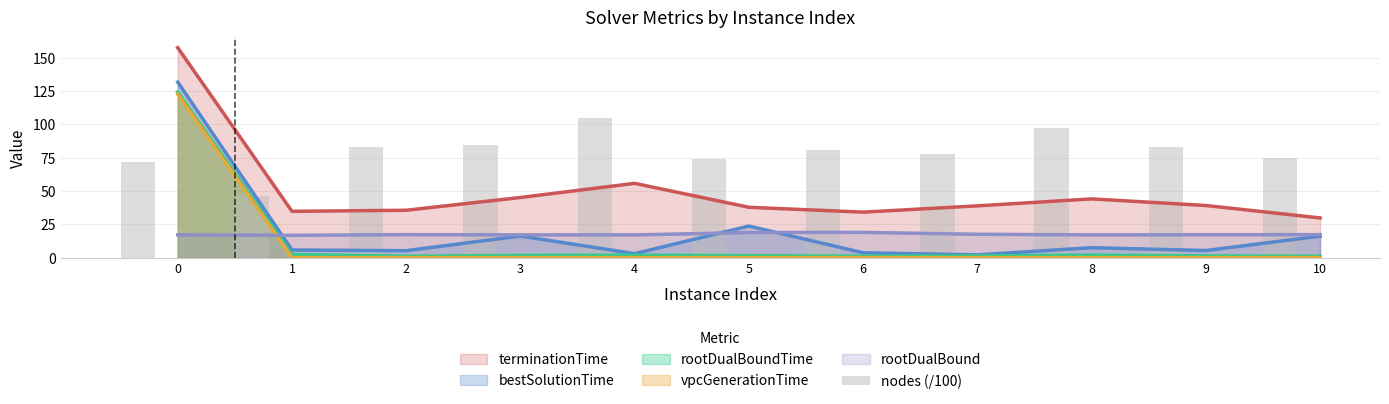

True or false: vpcGenerationTime and terminationTime cross at least once.

False